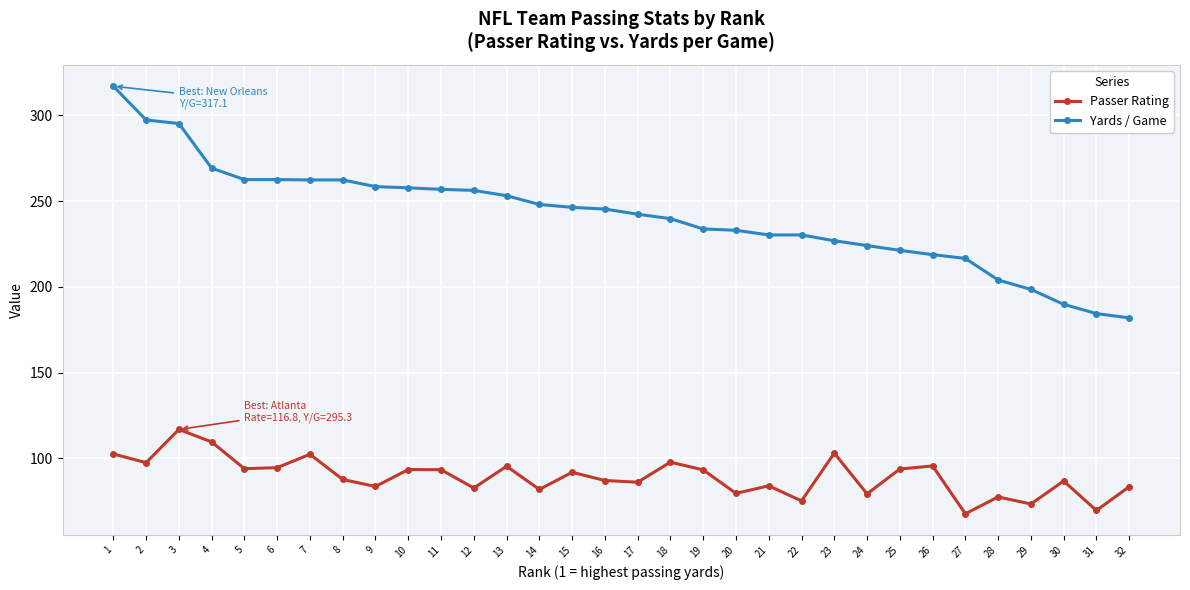

What is the difference between the Passer Rating values at 31 and 1?

33.0